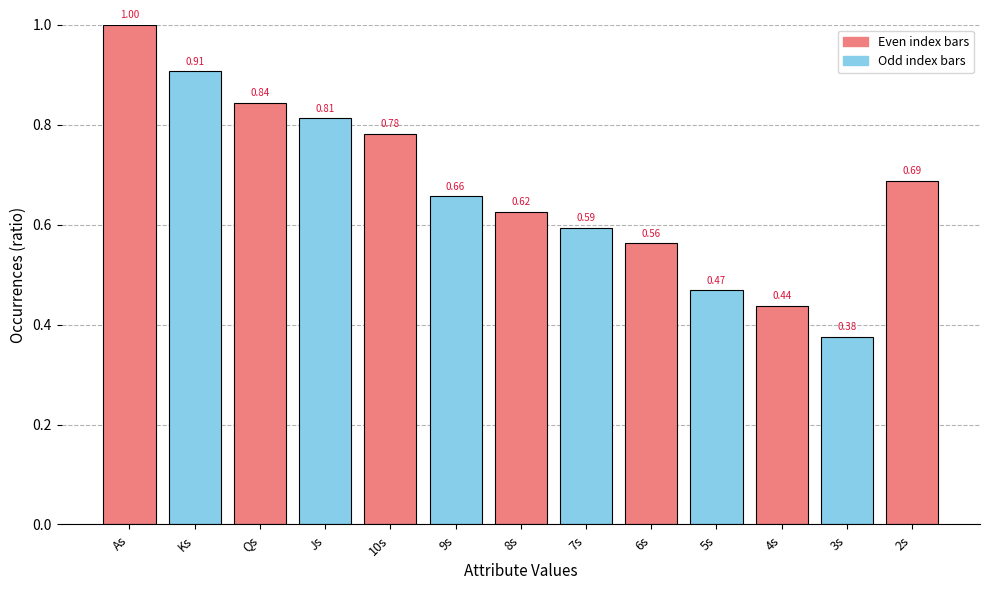

What is the sum of the values at 5s and 6s?

1.0